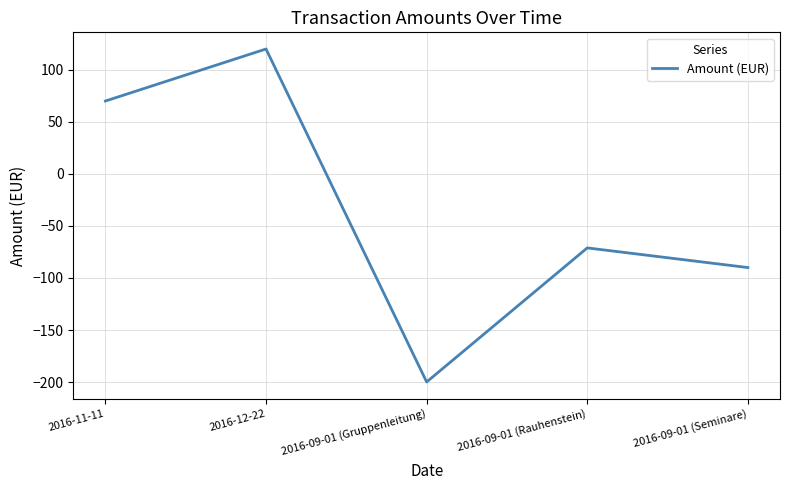

Is this an area chart (filled region under the line)?

No